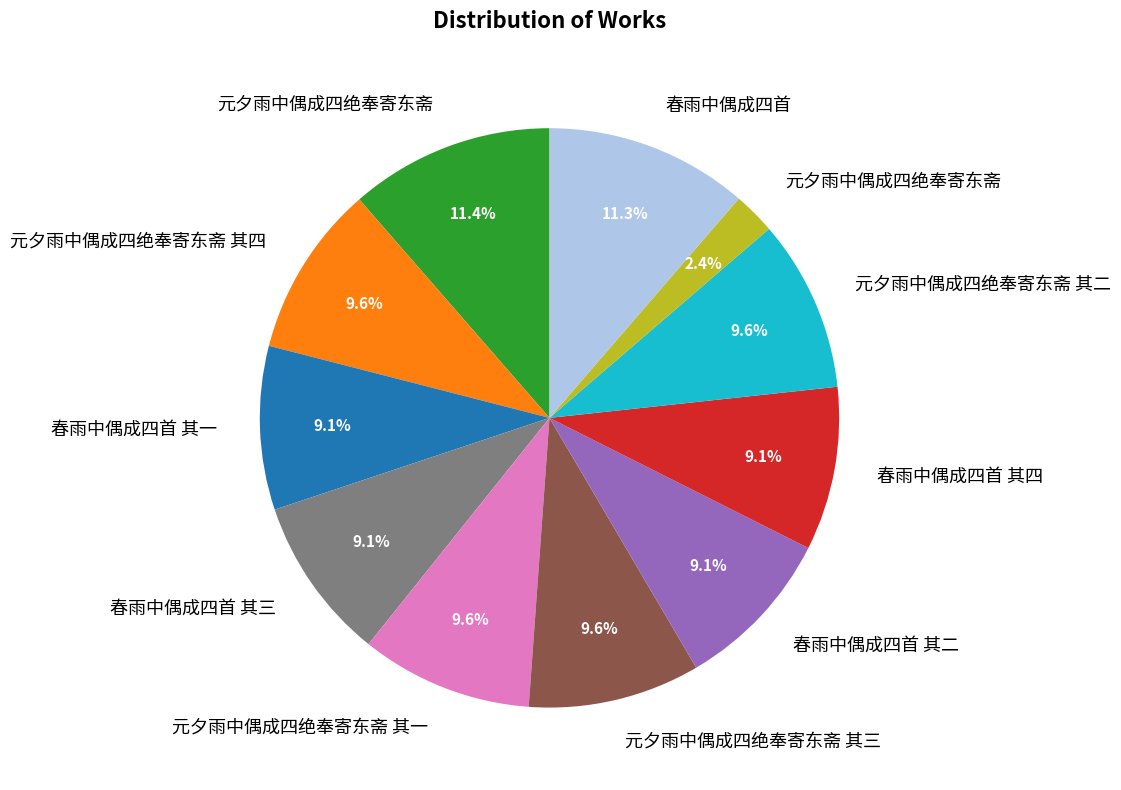

Count the number of slices in the pie.

11